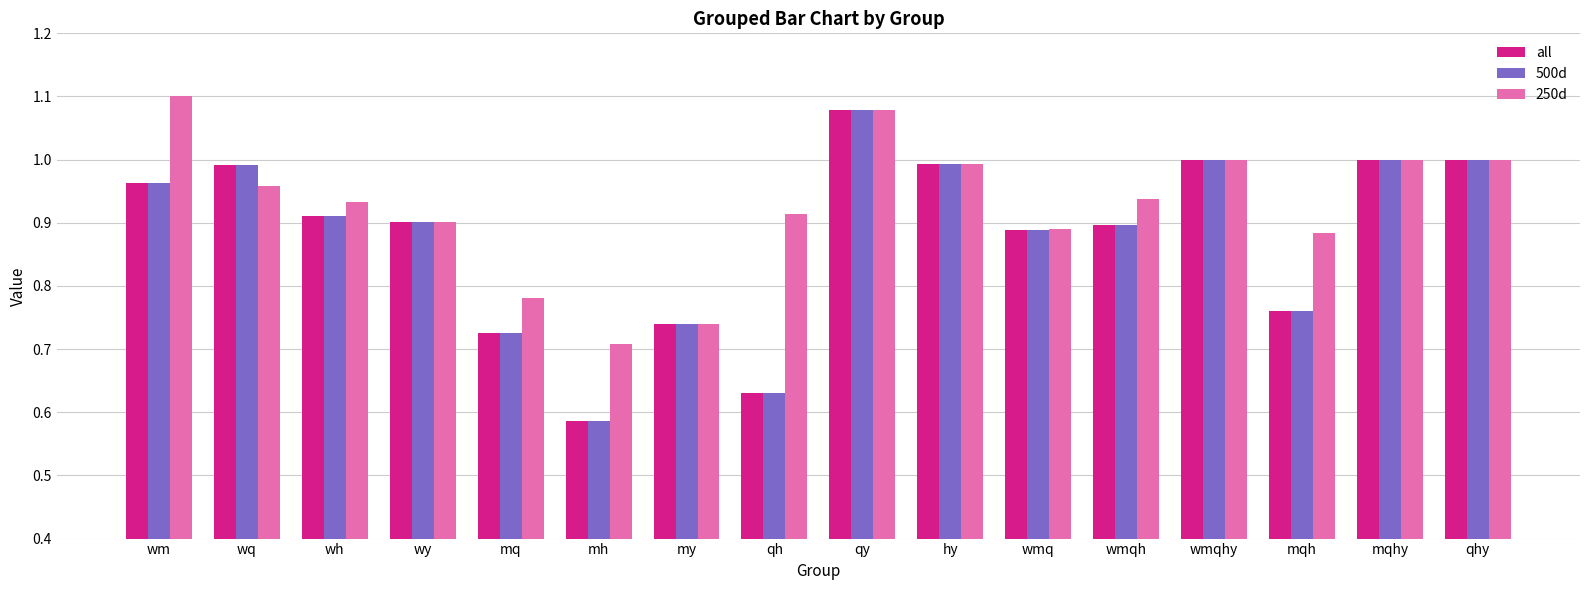

Which category has the lowest value across all series?

mh